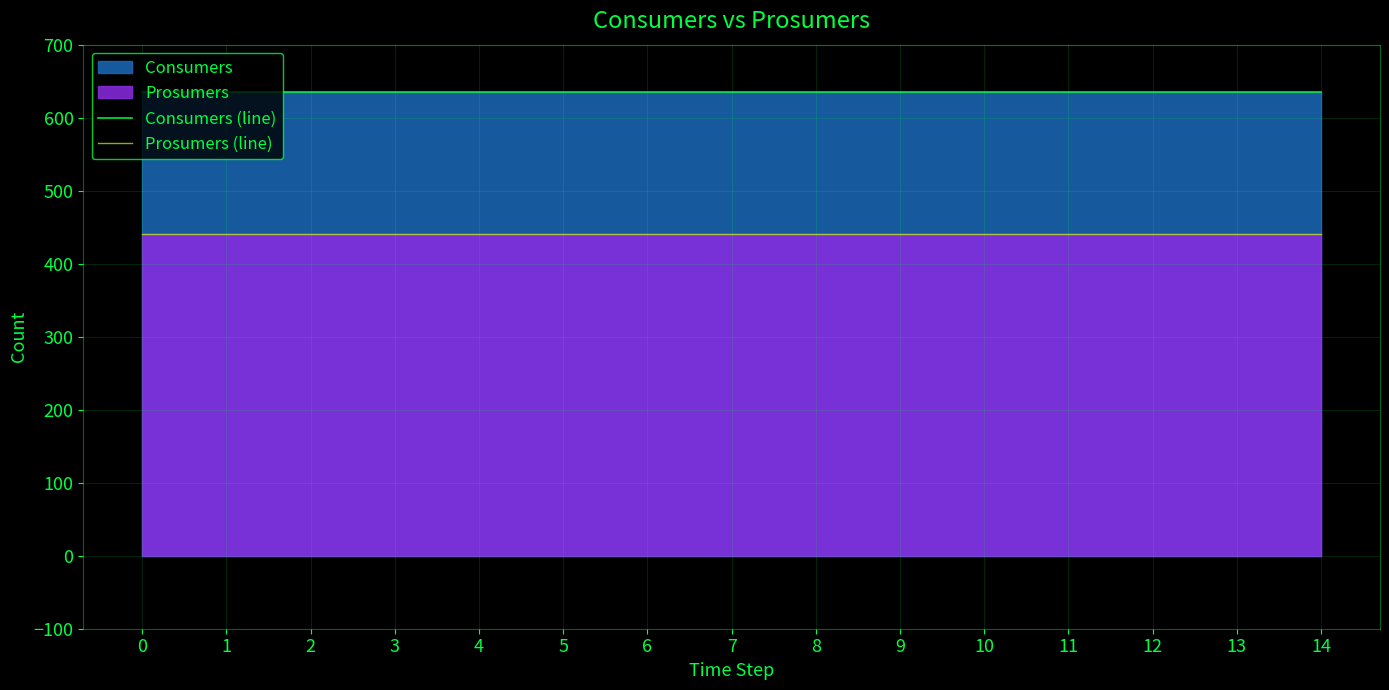

What is the spread (max minus min) of values at 10?

195